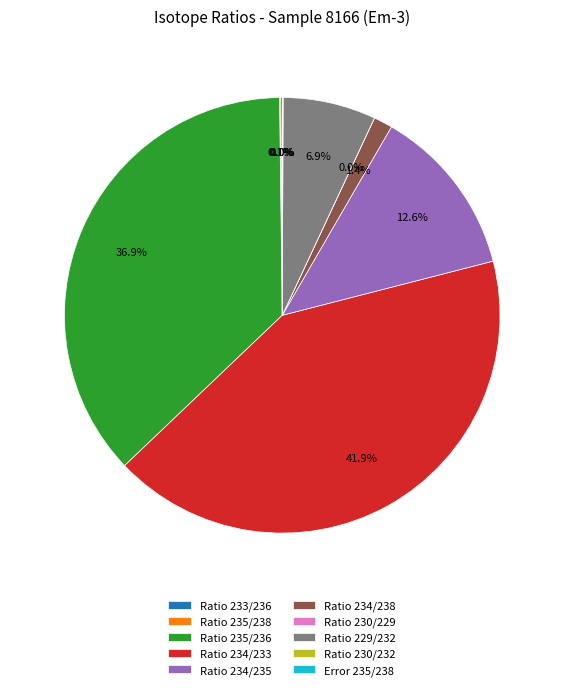

Which category has the biggest portion of the pie?

Ratio 234/233